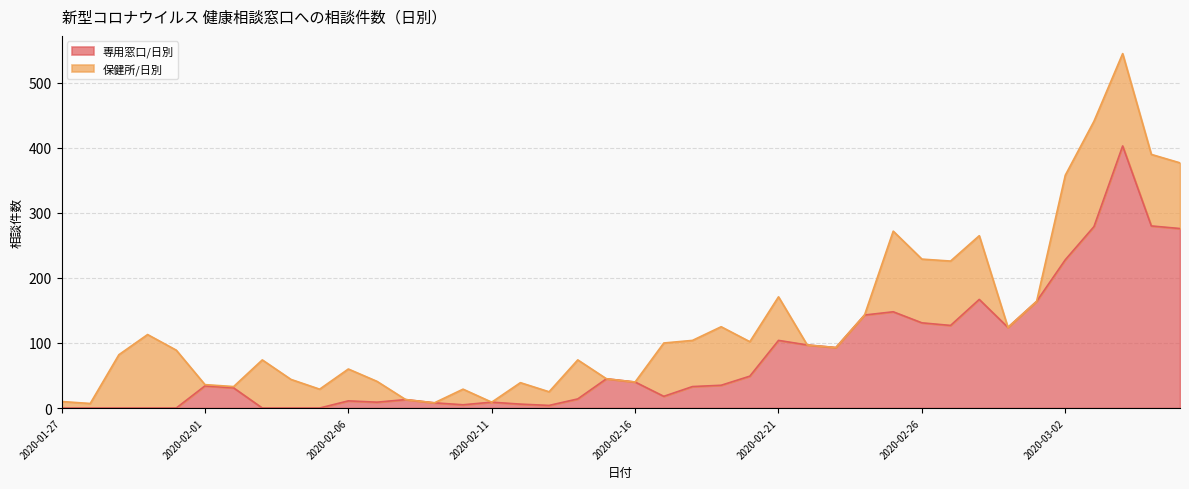

What position from the left is 2020-01-29?

3